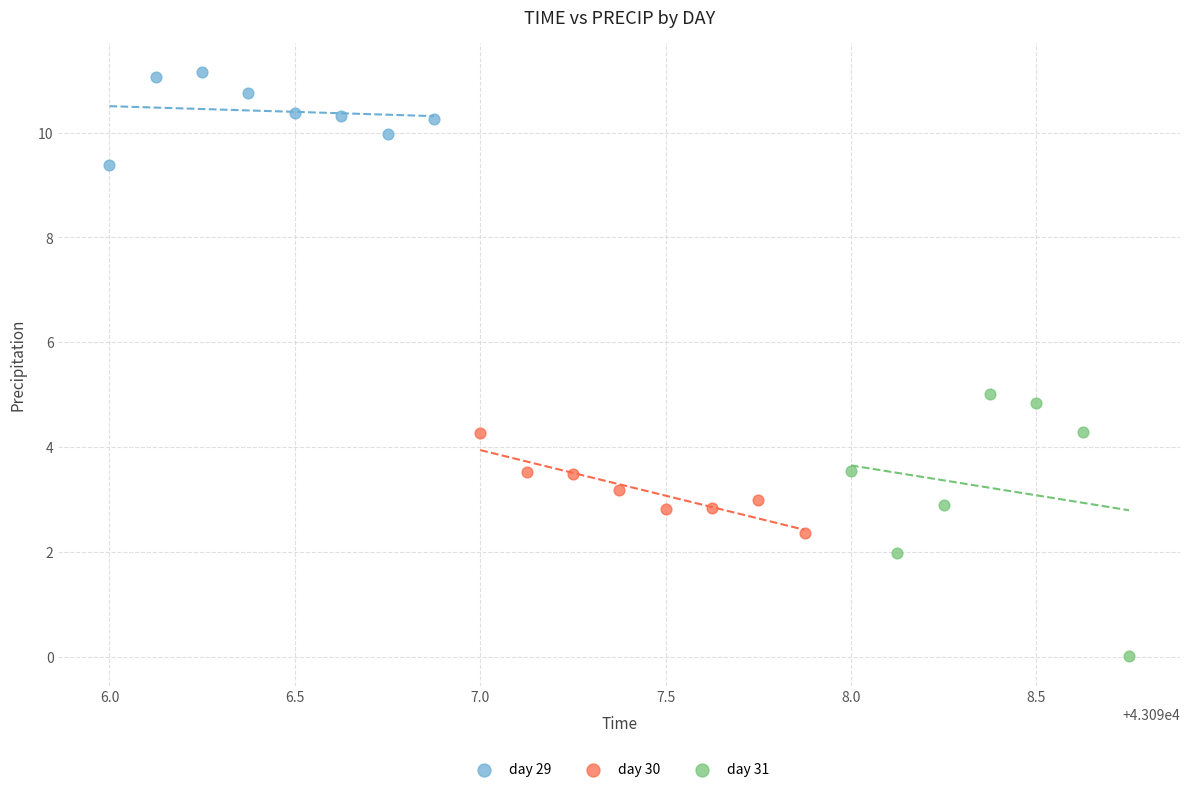

Which series reaches the maximum Y coordinate?

day 29